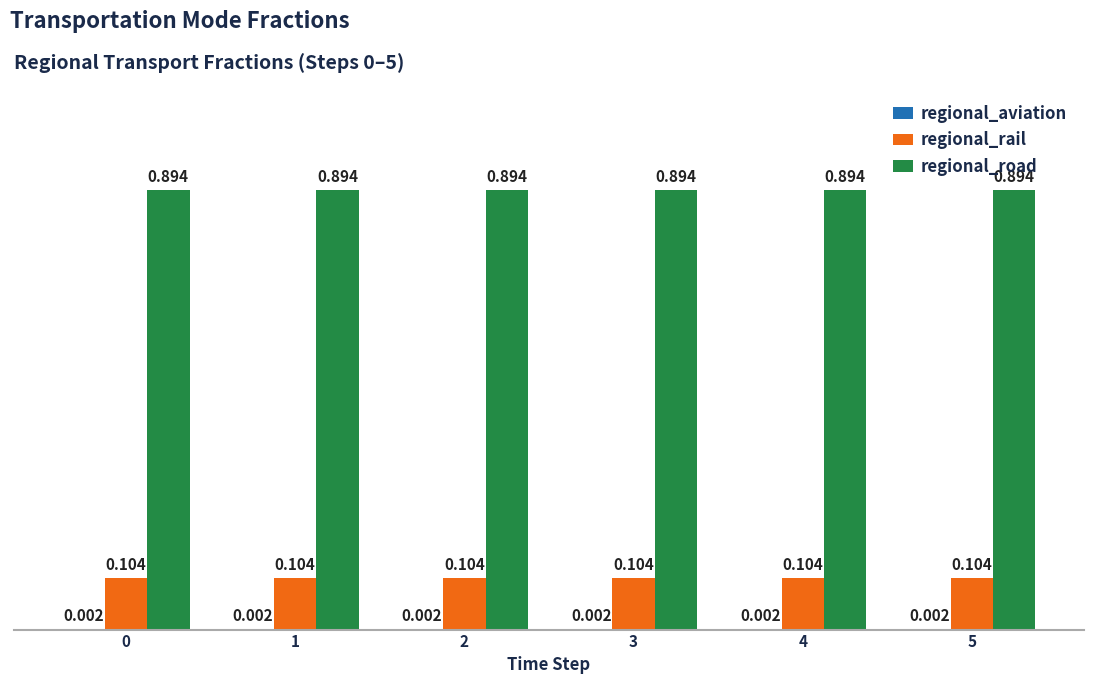

Which series has the largest total across all categories?

regional_road